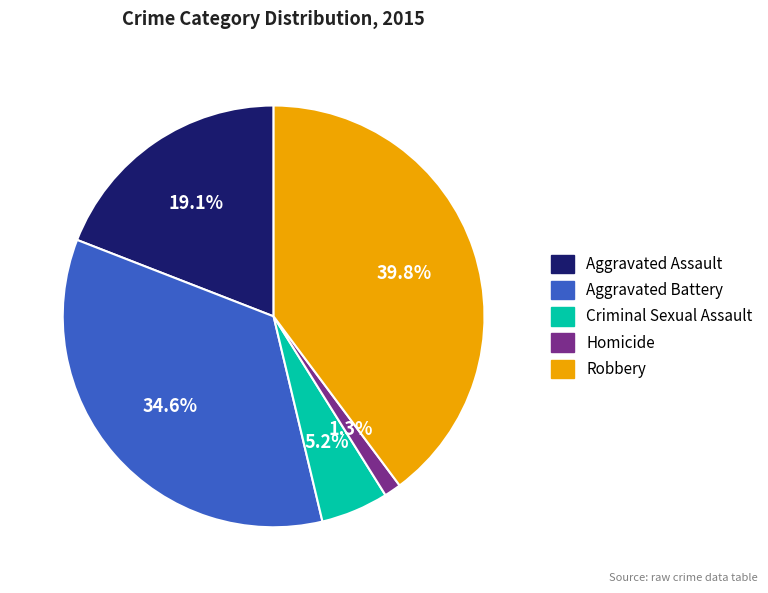

Which category has the smallest portion of the pie?

Homicide